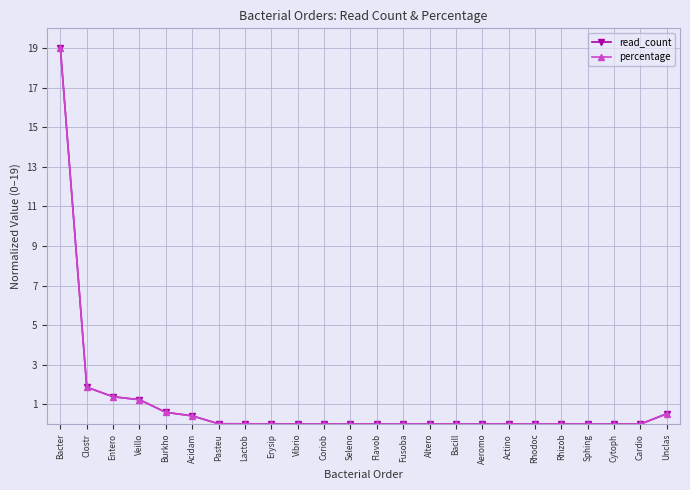

At Veillo, list the series in order from smallest to largest.

read_count, percentage